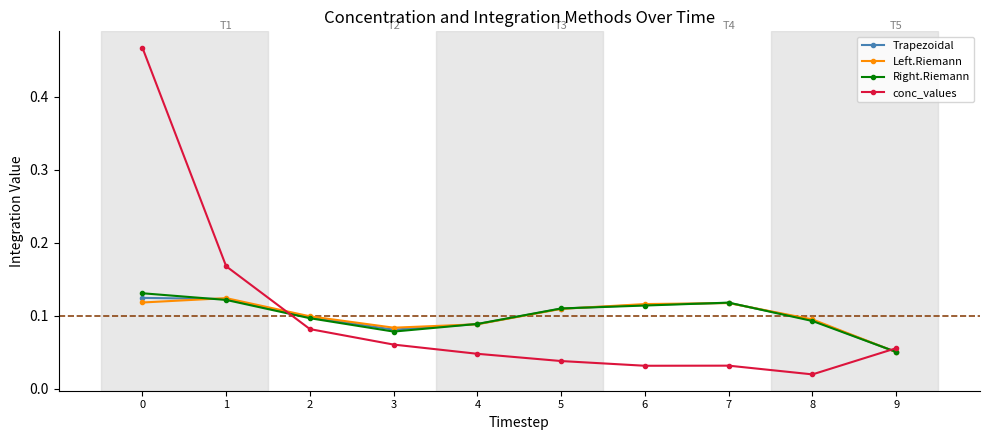

After their last crossing, which series has the higher values: conc_values or Trapezoidal?

conc_values